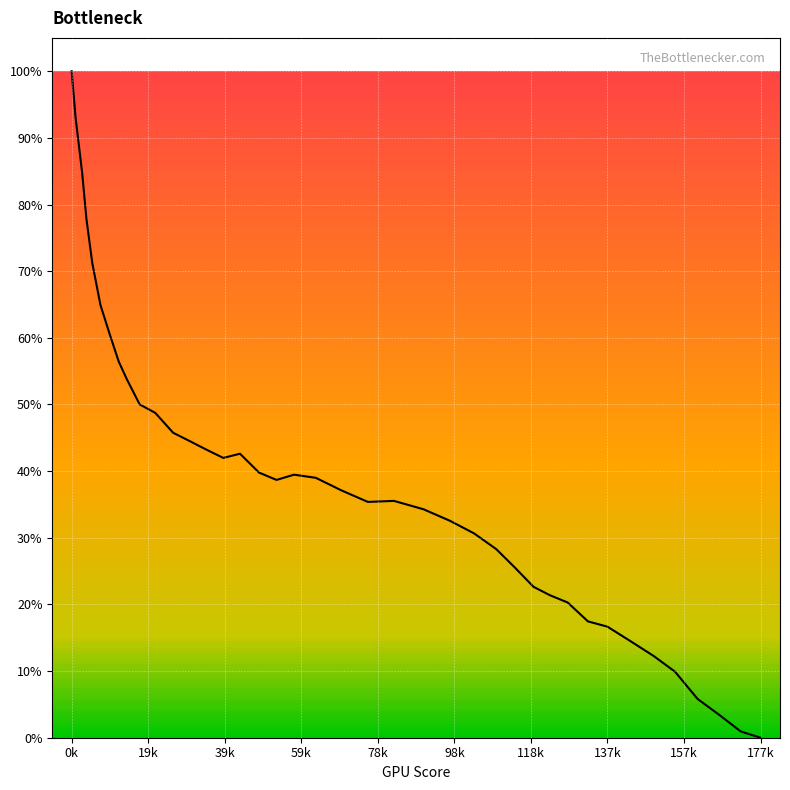

What is the difference between the maximum and minimum values?

100.0